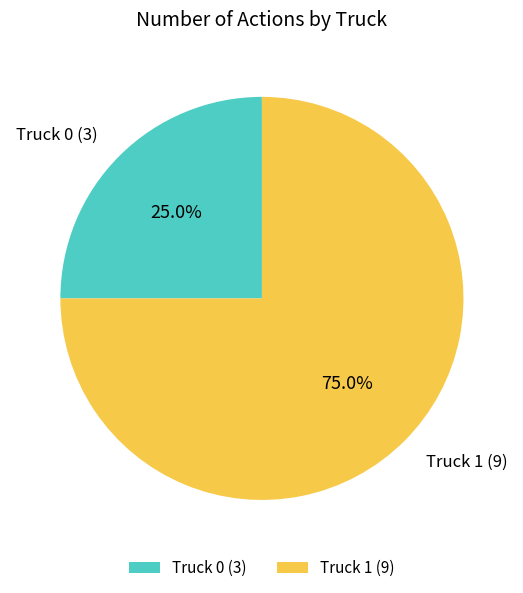

How many segments does this pie chart have?

2